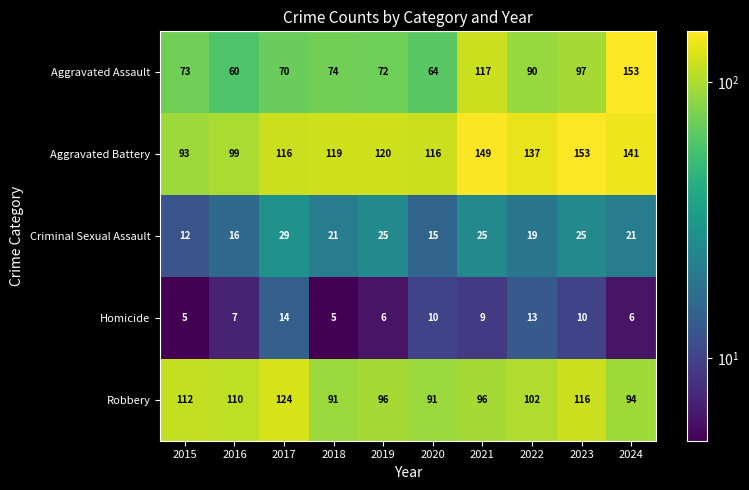

Read the Homicide value at 2018.

5